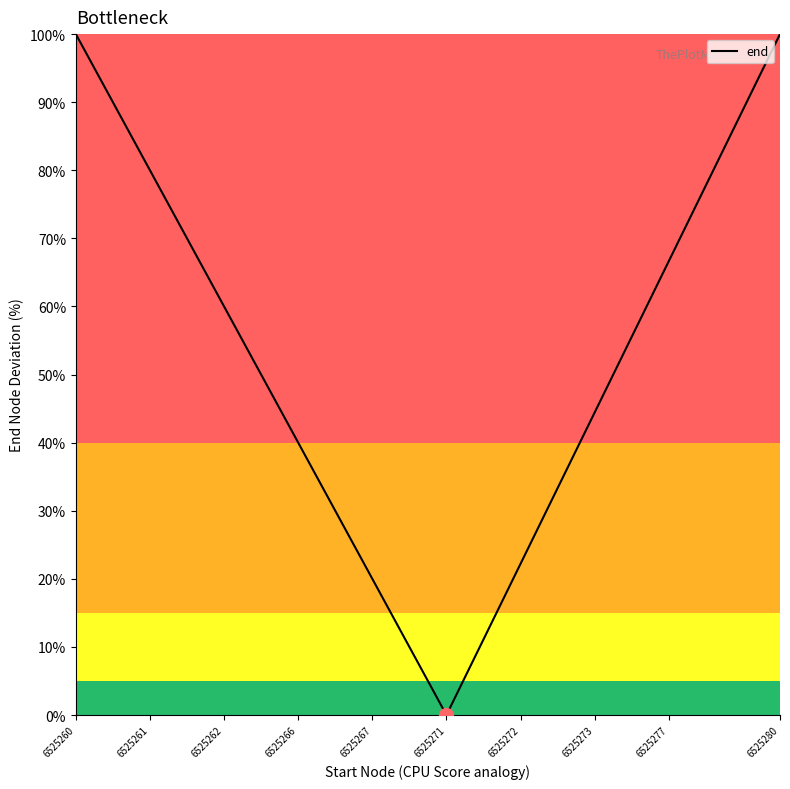

What is the difference between the maximum and minimum values?

100.0